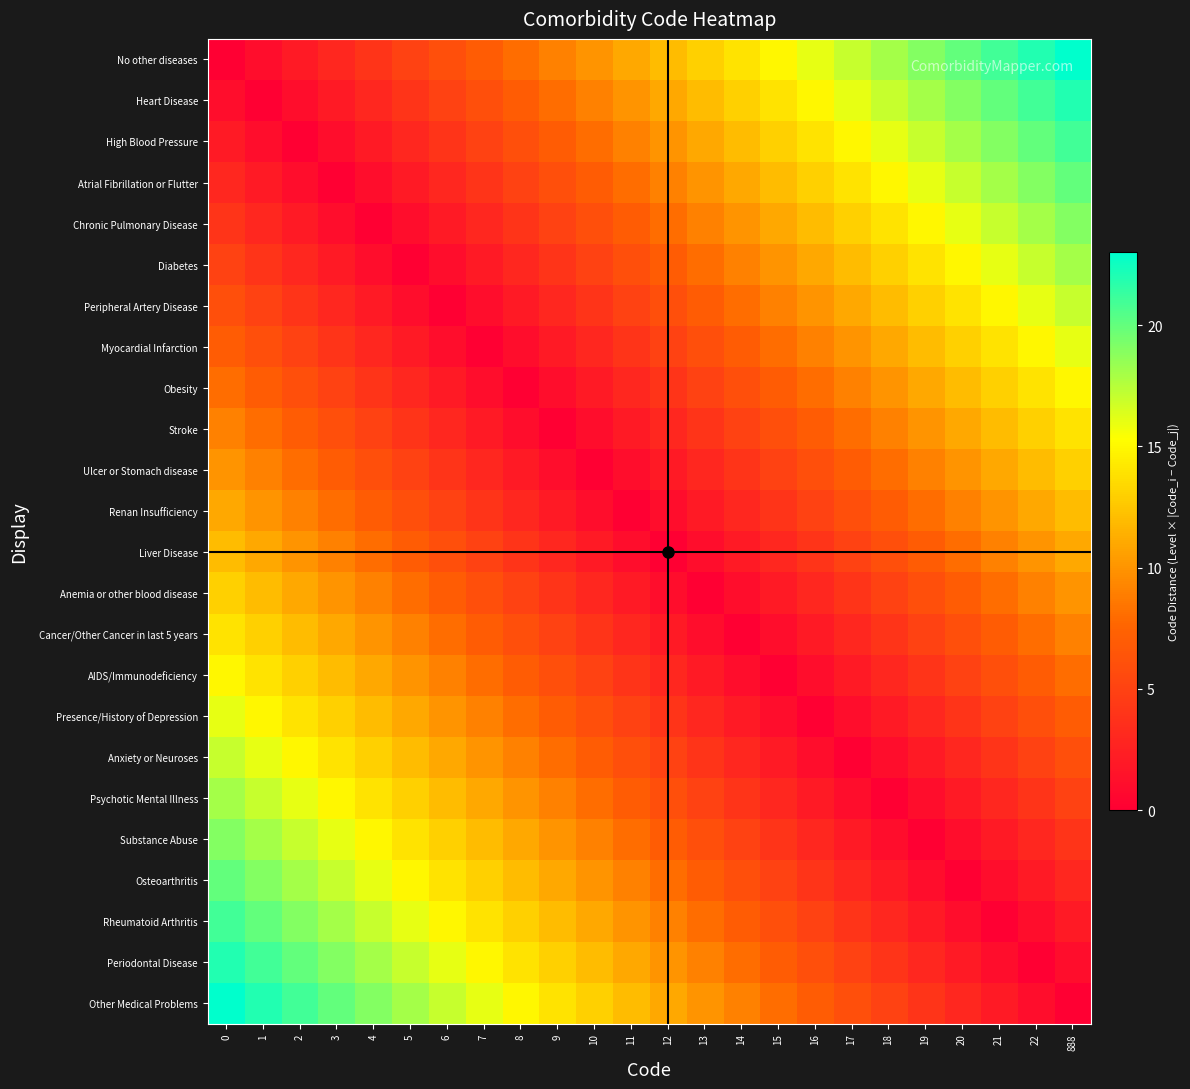

Which series has the largest range (max minus min)?

No other diseases